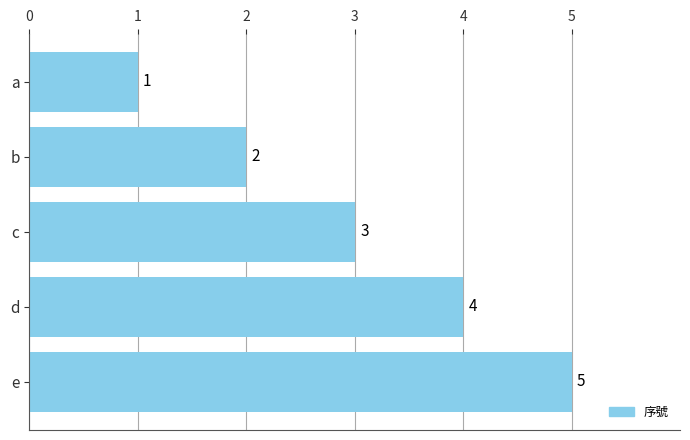

Does the chart contain any negative values?

No